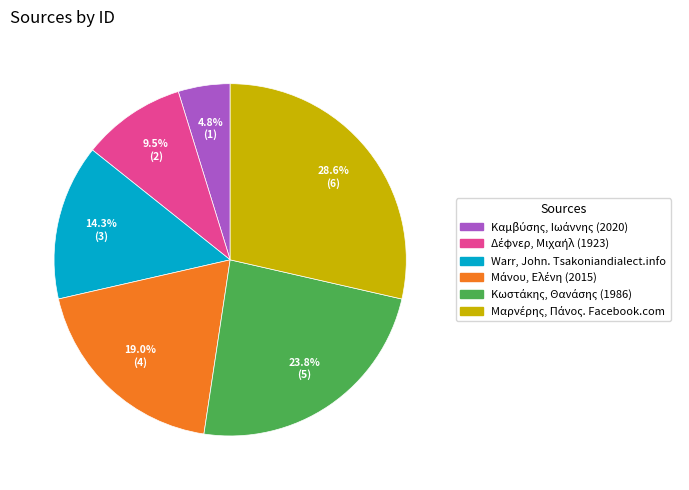

Is there any slice that represents more than half of the pie?

No